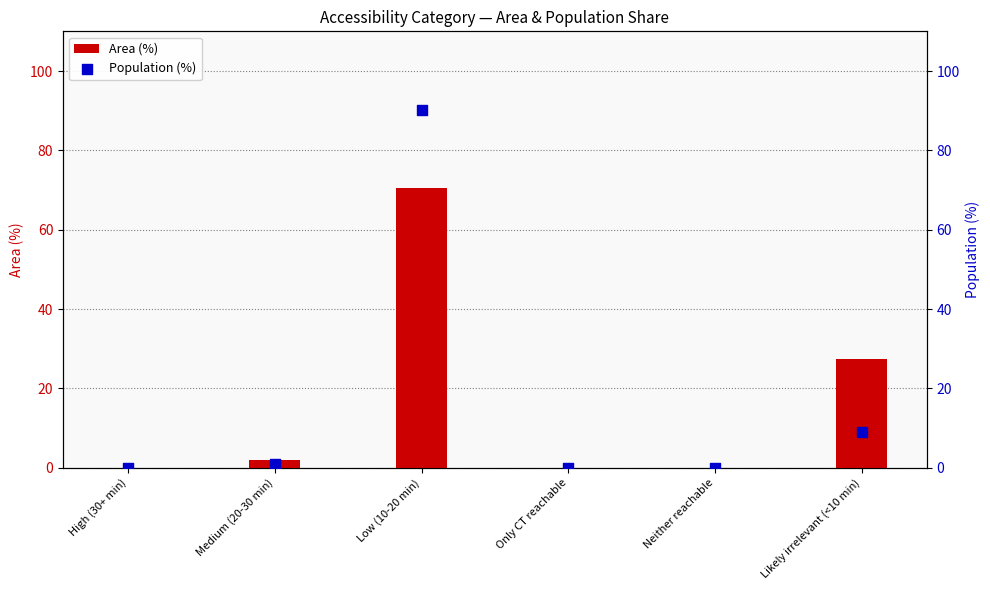

At how many categories does at least one series exceed 47?

1